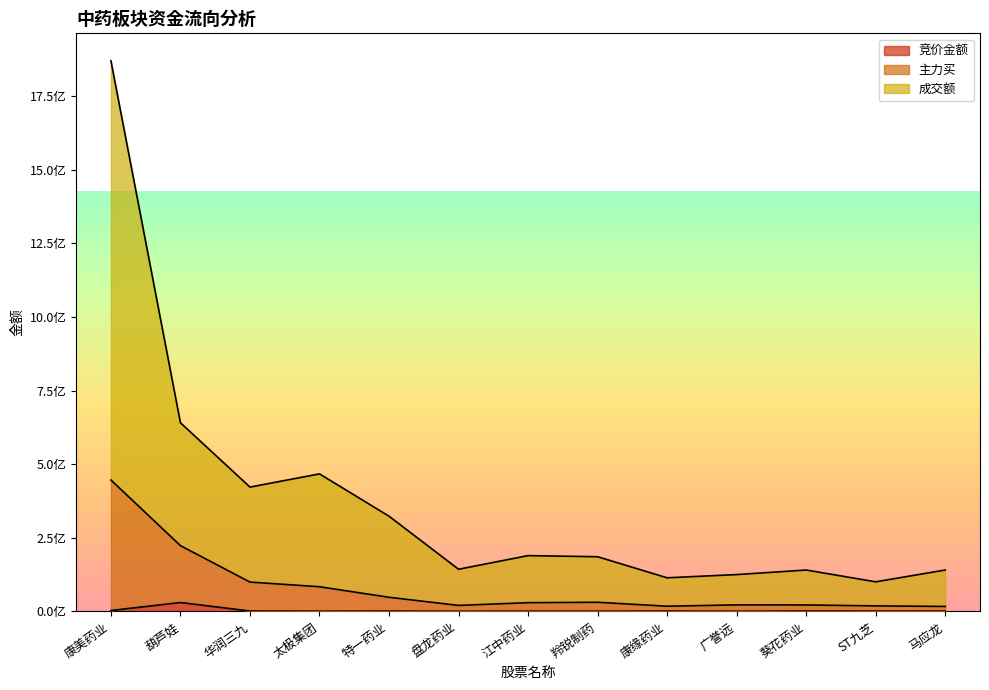

Which series changed the most between 康美药业 and 葵花药业?

成交额